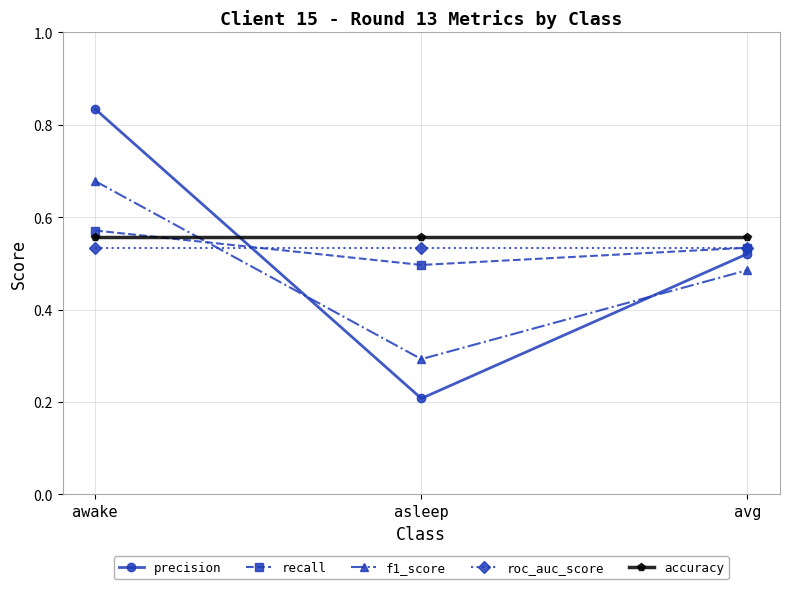

What position from the left is asleep?

2